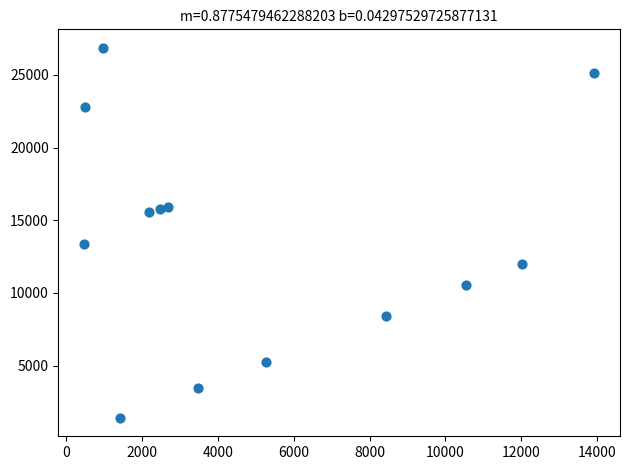

What is the range of X values (max minus min)?

13453